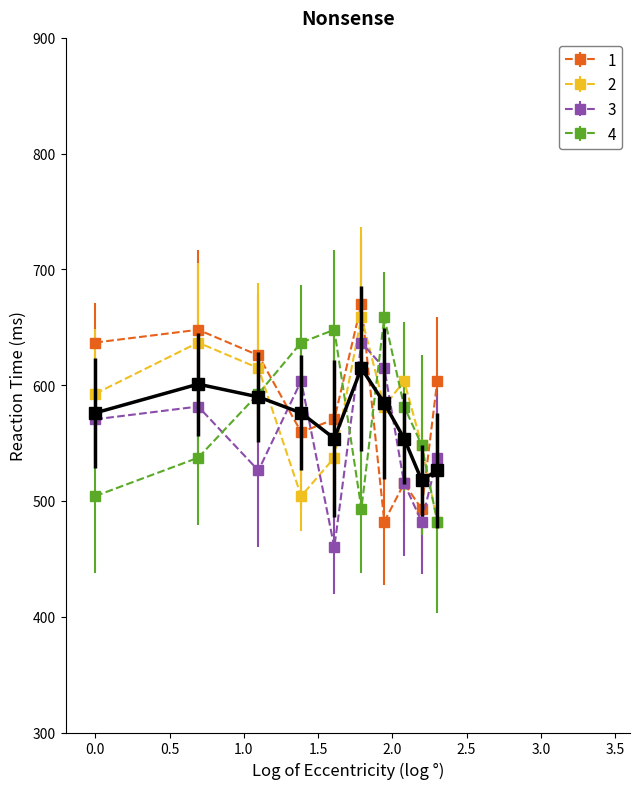

True or false: 2 has more than 0 interior local peaks.

True